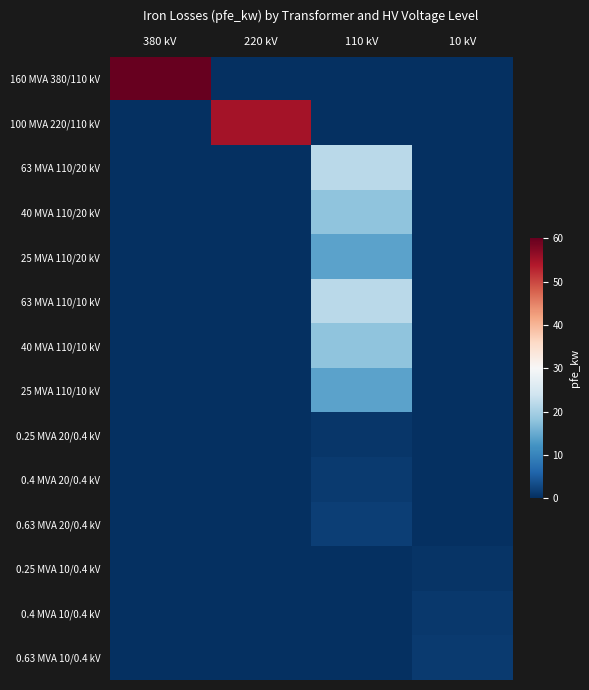

At 110 kV, list the series in order from smallest to largest.

160 MVA 380/110 kV, 100 MVA 220/110 kV, 0.25 MVA 10/0.4 kV, 0.4 MVA 10/0.4 kV, 0.63 MVA 10/0.4 kV, 0.25 MVA 20/0.4 kV, 0.4 MVA 20/0.4 kV, 0.63 MVA 20/0.4 kV, 25 MVA 110/20 kV, 25 MVA 110/10 kV, 40 MVA 110/20 kV, 40 MVA 110/10 kV, 63 MVA 110/20 kV, 63 MVA 110/10 kV